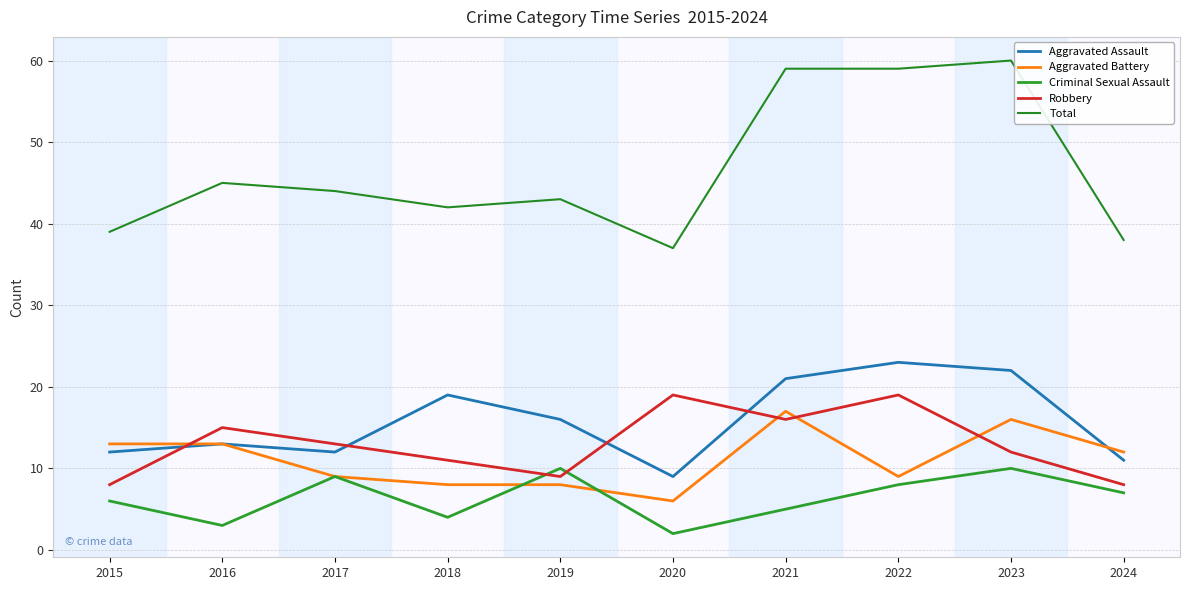

How many interior local valleys does the Criminal Sexual Assault series have?

3